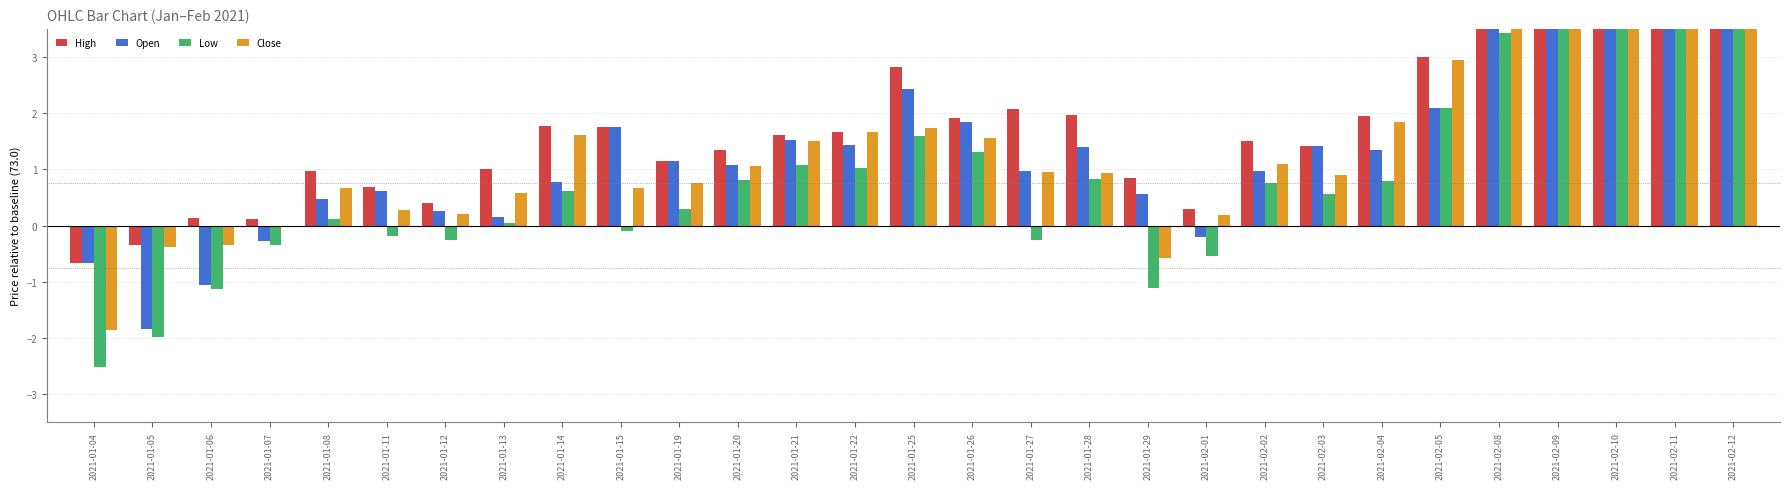

What are all the series names shown in the legend?

High, Open, Low, Close